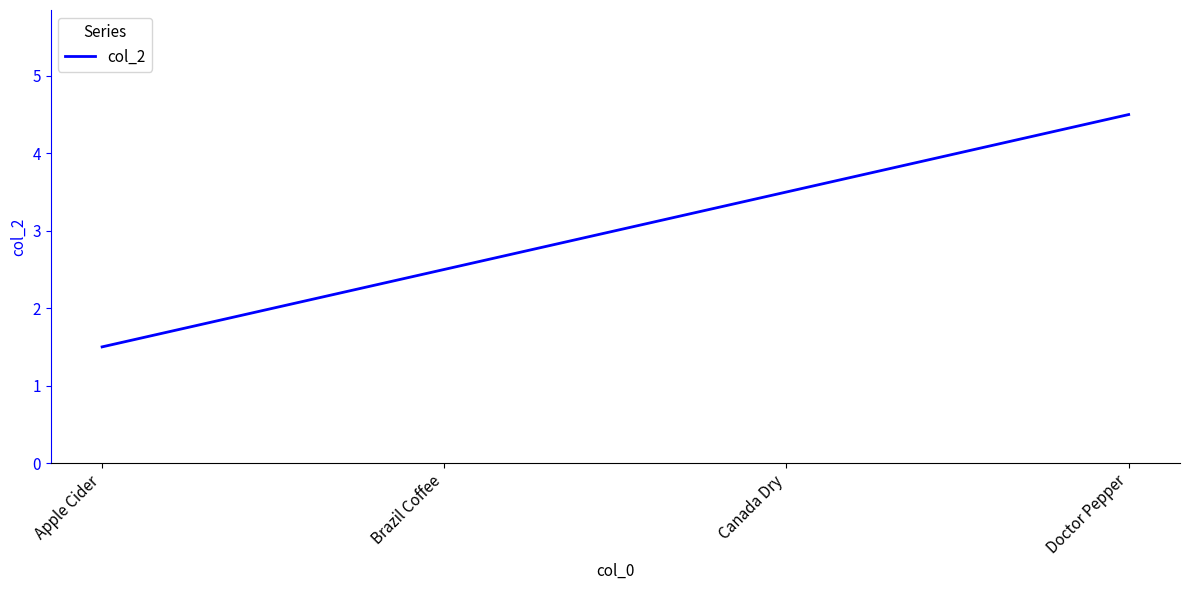

Reading left to right, what are all the values shown in this chart?

1.5	2.5	3.5	4.5